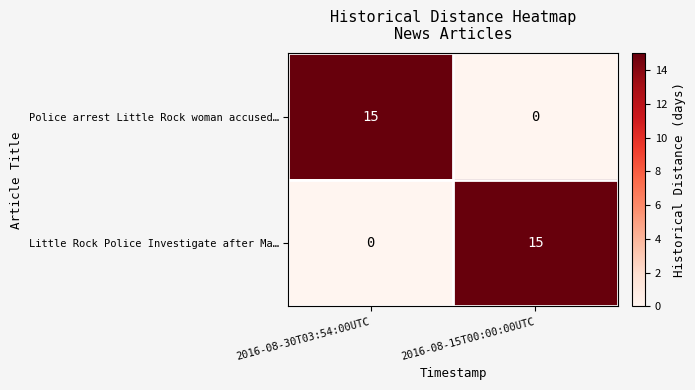

What is the highest value of the Police arrest Little Rock woman accused… series?

15